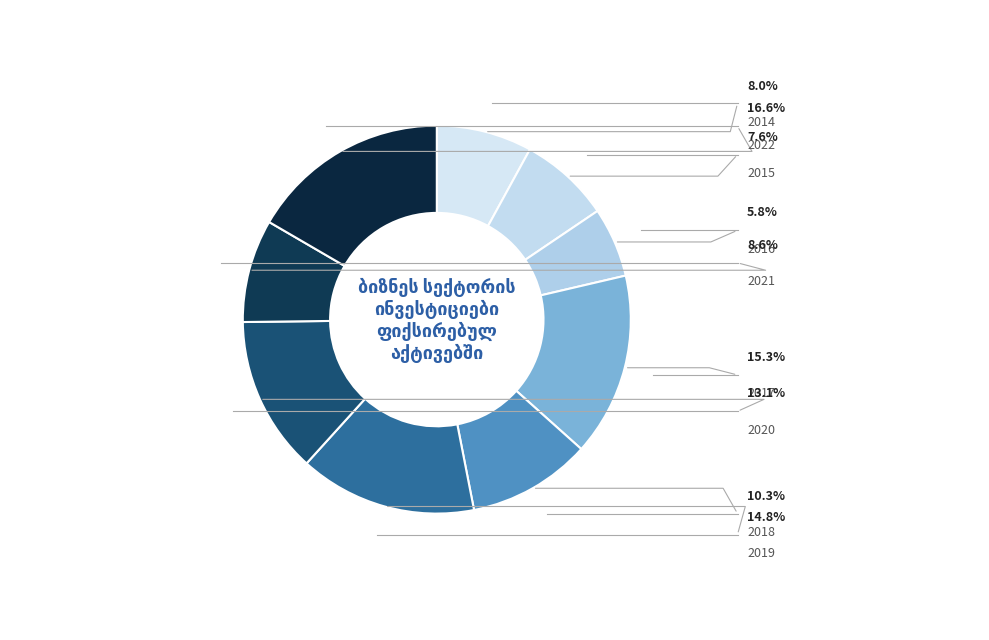

How many segments does this pie chart have?

9